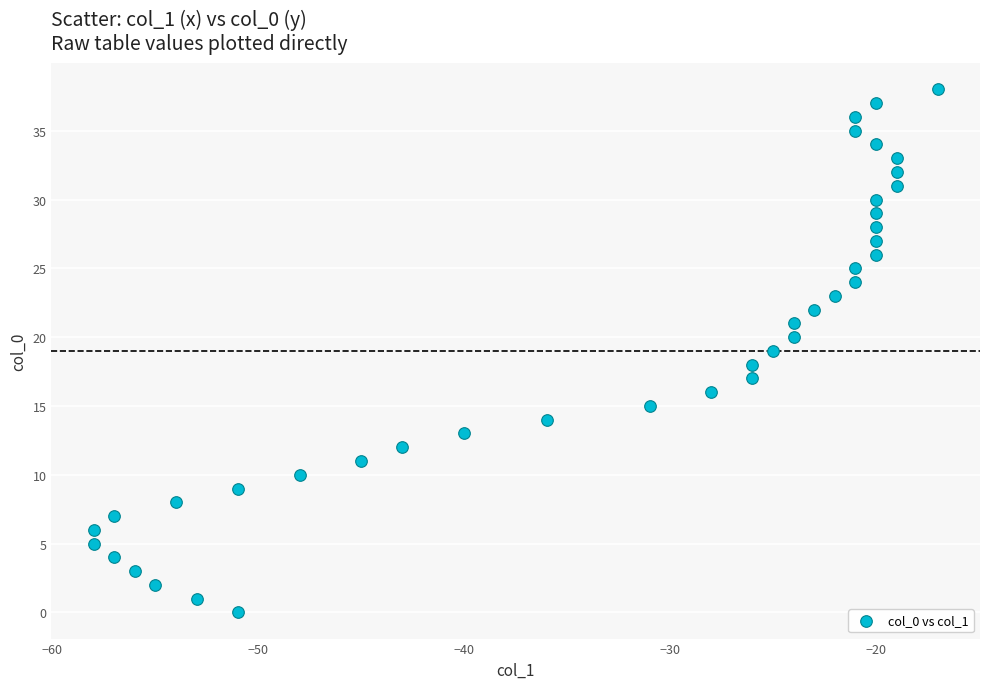

What is the range of X values (max minus min)?

41